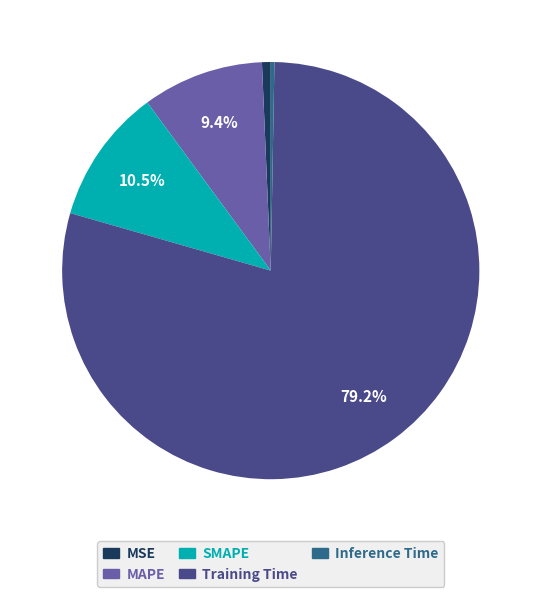

What percentage is the MSE slice, to the nearest percent?

1%